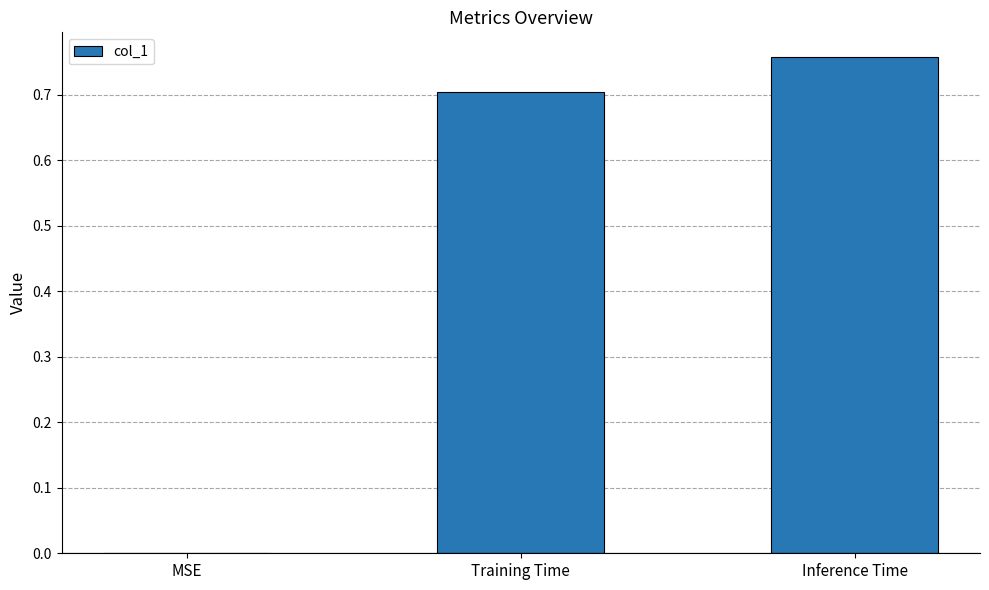

Which category has the highest value across all series?

Inference Time